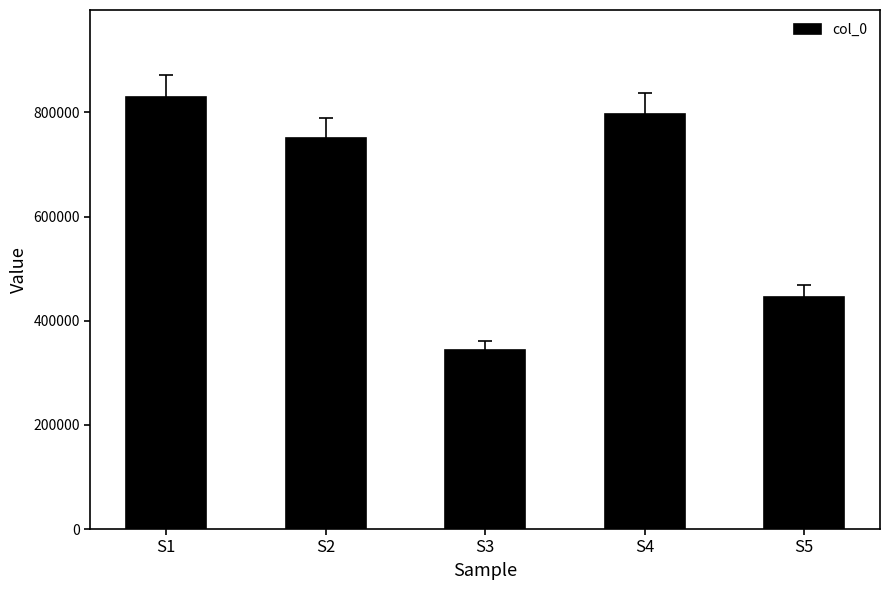

What is the smallest value displayed?

344454